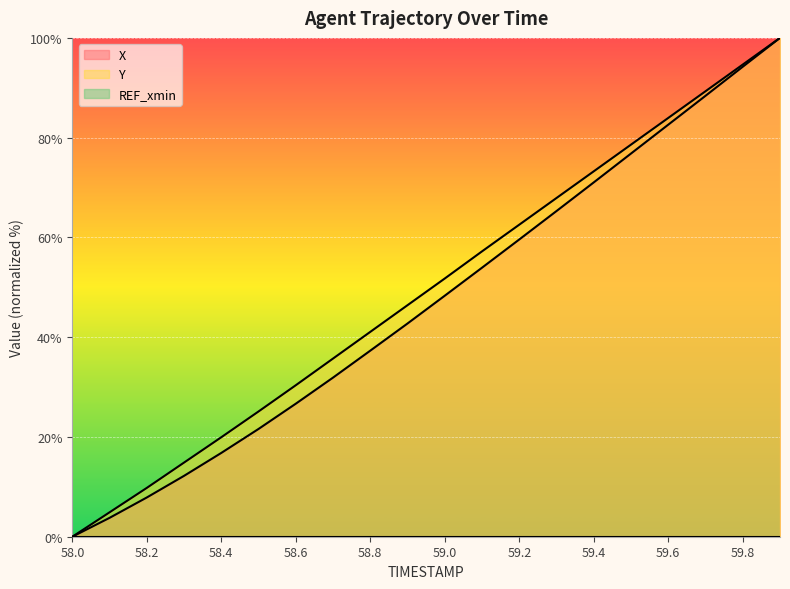

Which category has the lowest value across all series?

58.0